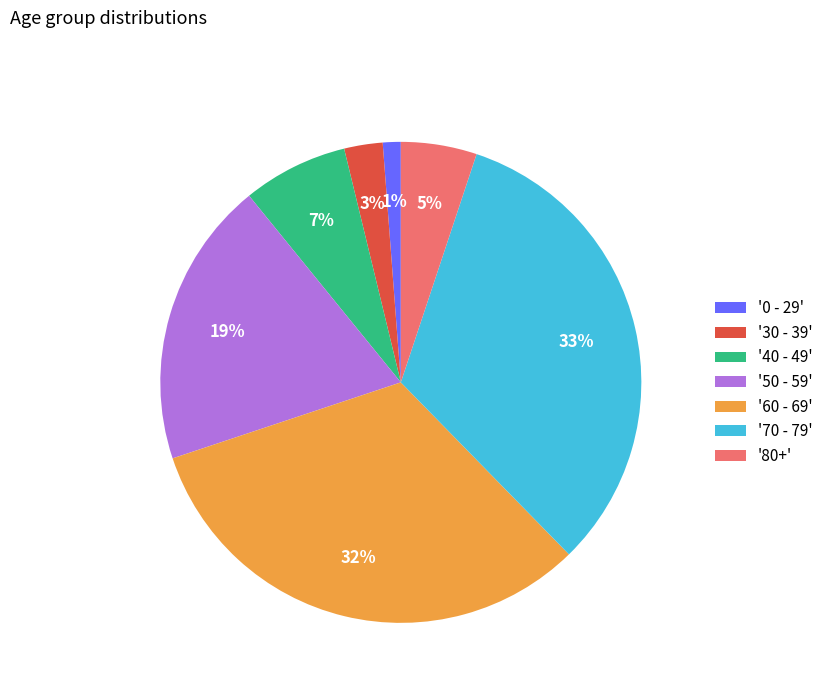

How many segments does this pie chart have?

7